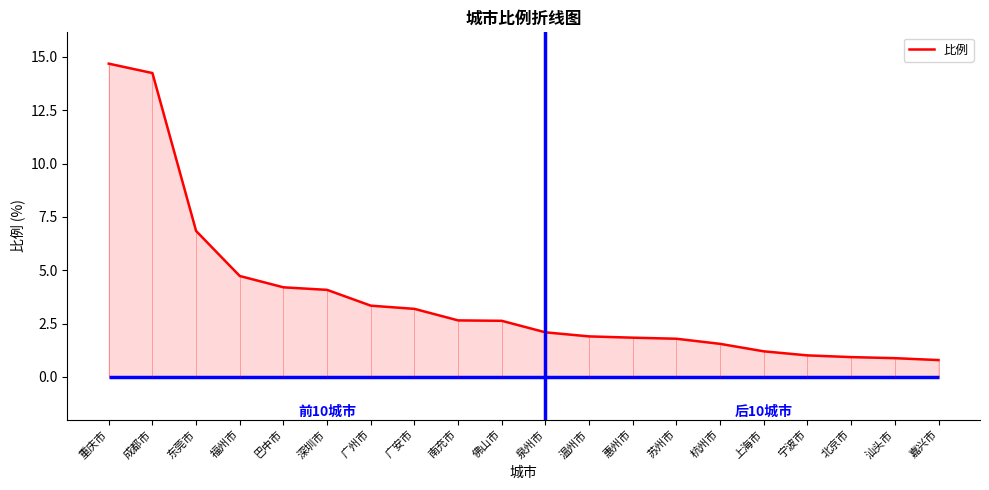

What is the minimum value shown in the chart?

0.8